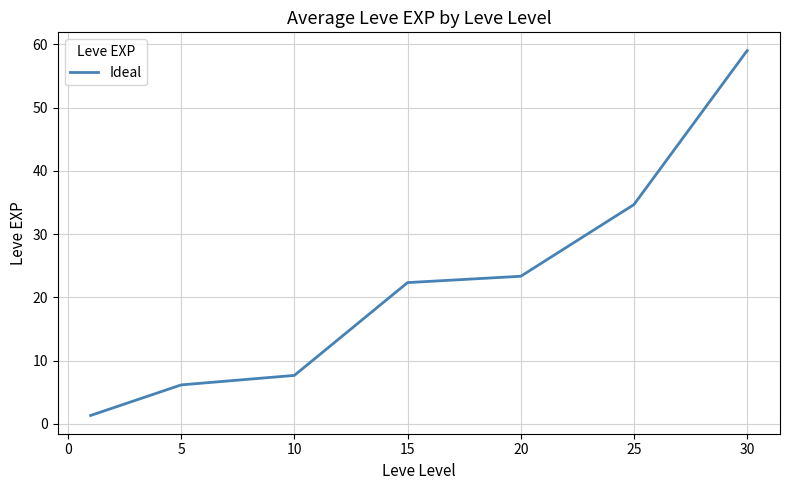

Reading left to right, extract all data points from this chart.

1.3	6.2	7.7	22.3	23.3	34.7	59.0